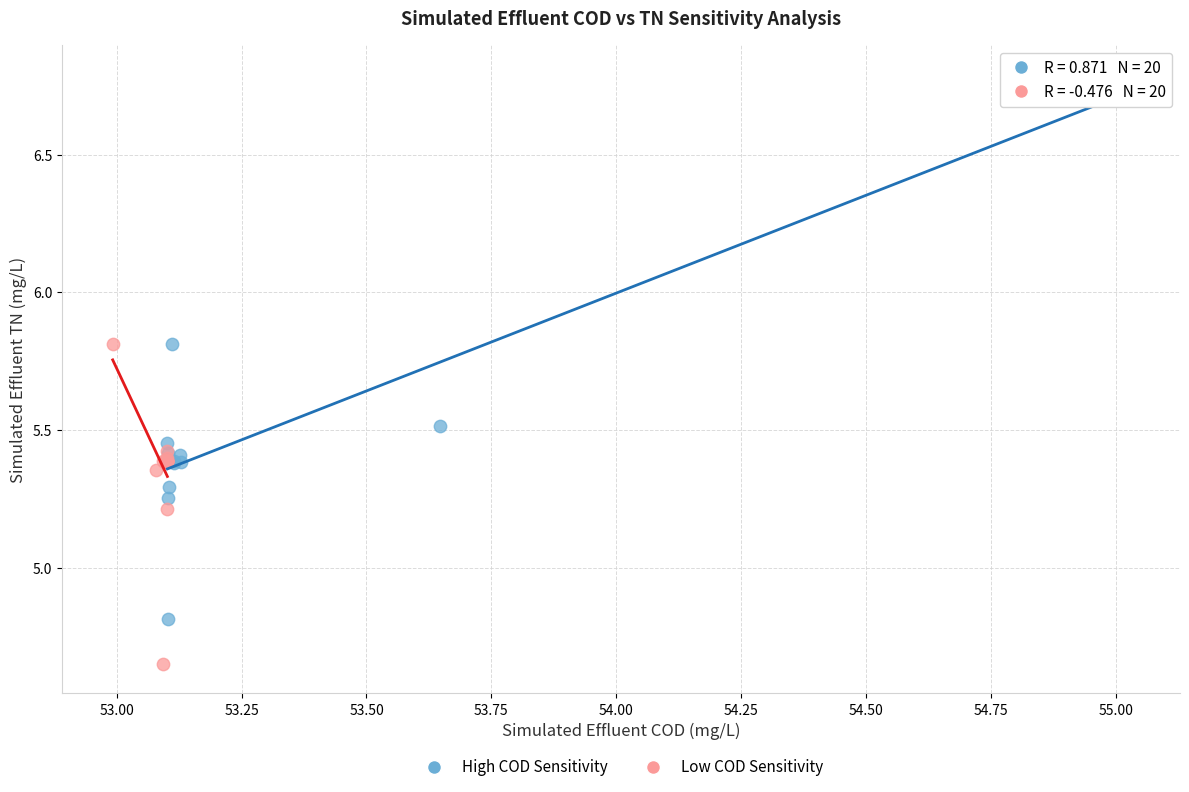

Which series reaches the minimum Y coordinate?

Low COD Sensitivity